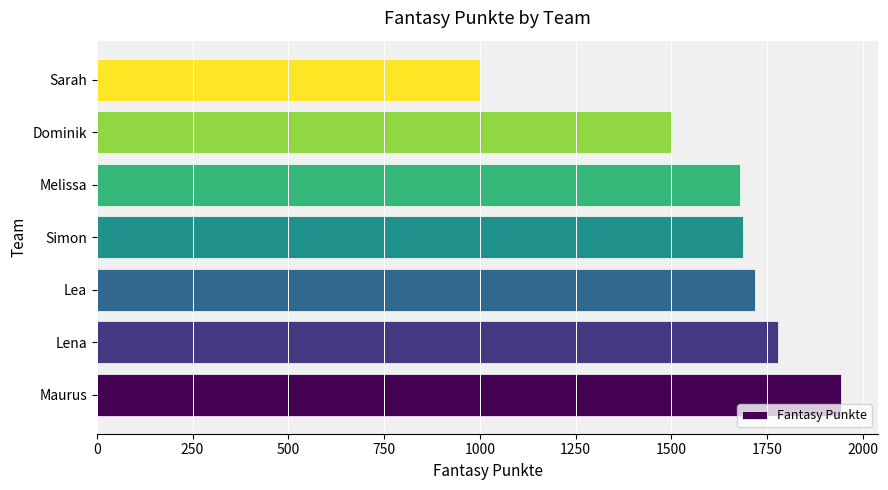

How many values are below 1686?

3